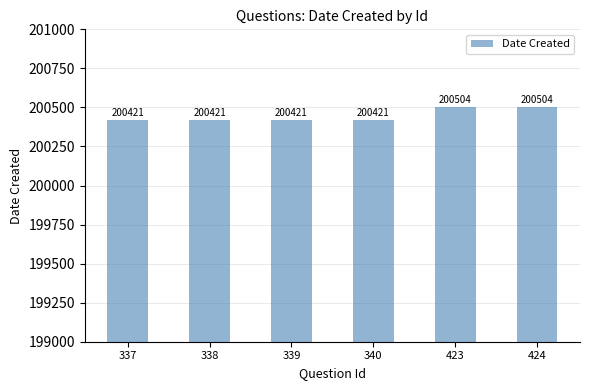

What is the value of the 2nd bar from the left?

200421